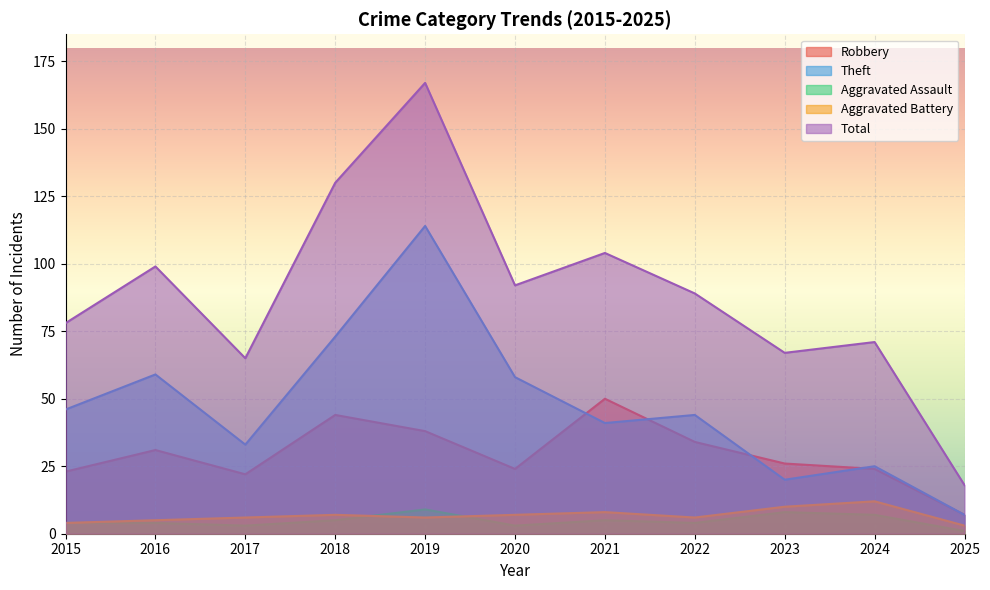

Reading left to right, list all the values displayed in this chart.

Robbery: 2015=23	2016=31	2017=22	2018=44	2019=38	2020=24	2021=50	2022=34	2023=26	2024=24	2025=7
Theft: 2015=46	2016=59	2017=33	2018=73	2019=114	2020=58	2021=41	2022=44	2023=20	2024=25	2025=7
Aggravated Assault: 2015=4	2016=4	2017=3	2018=5	2019=9	2020=3	2021=5	2022=4	2023=8	2024=7	2025=1
Aggravated Battery: 2015=4	2016=5	2017=6	2018=7	2019=6	2020=7	2021=8	2022=6	2023=10	2024=12	2025=3
Total: 2015=78	2016=99	2017=65	2018=130	2019=167	2020=92	2021=104	2022=89	2023=67	2024=71	2025=18